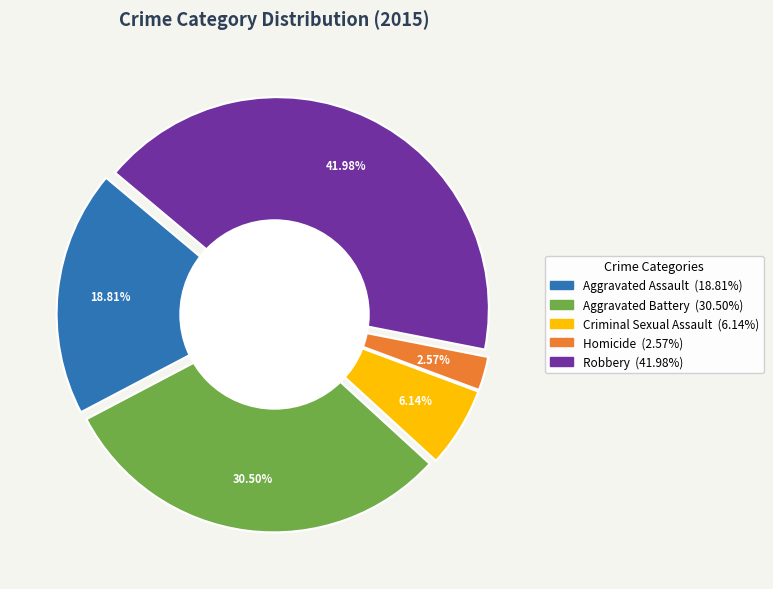

Do Criminal Sexual Assault and Aggravated Assault together represent more than half of the pie?

No